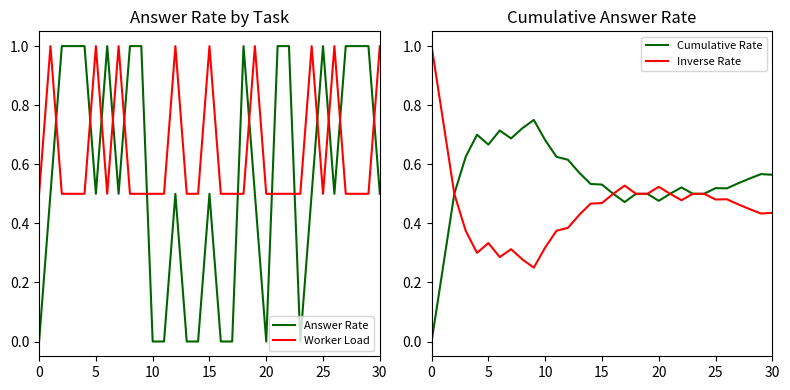

What is the total value across all series at 13?

1.5